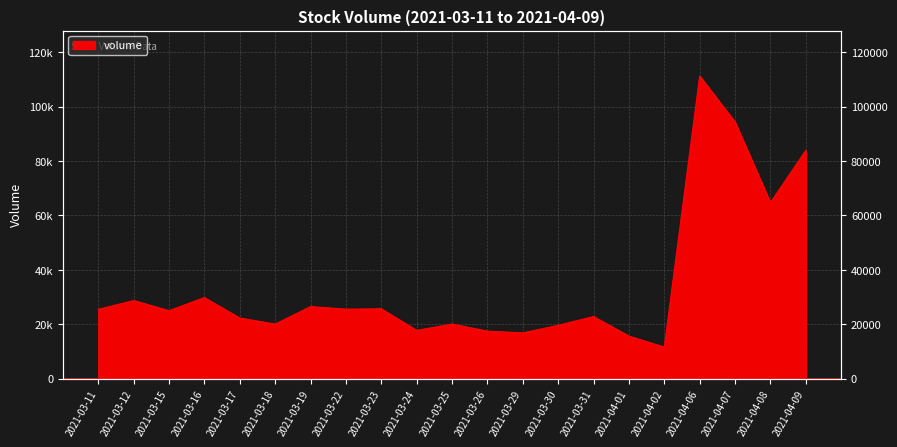

True or false: the data shows 43112.8 at 2021-03-19.

False